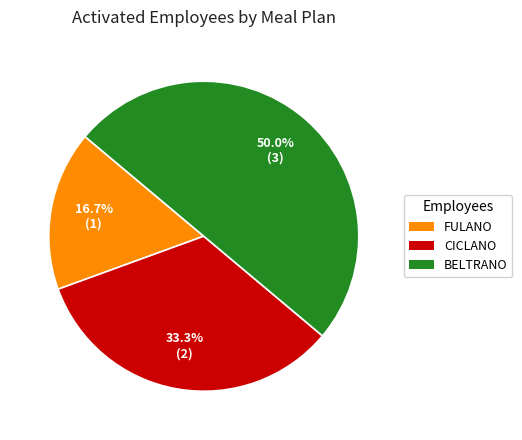

Rank the categories by value from highest to lowest.

BELTRANO, CICLANO, FULANO